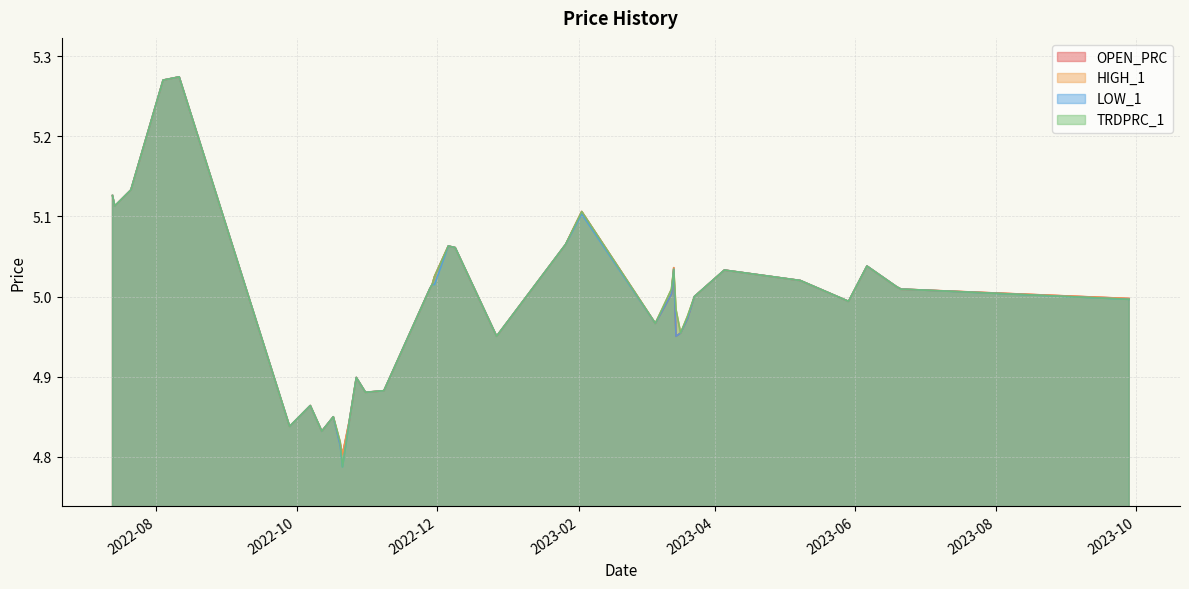

What are all the series names shown in the legend?

OPEN_PRC, HIGH_1, LOW_1, TRDPRC_1